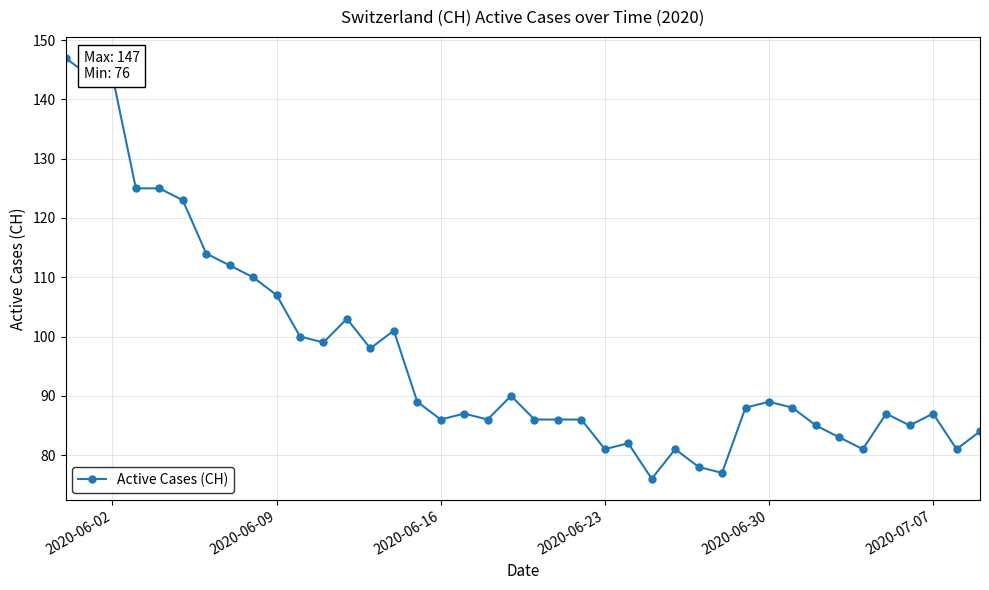

True or false: the data has more than 2 interior local peaks.

True